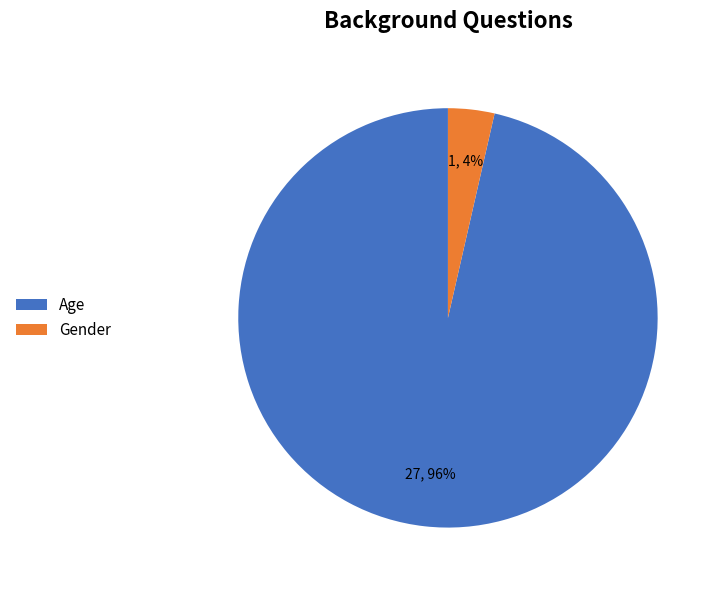

How many slices are in this pie chart?

2